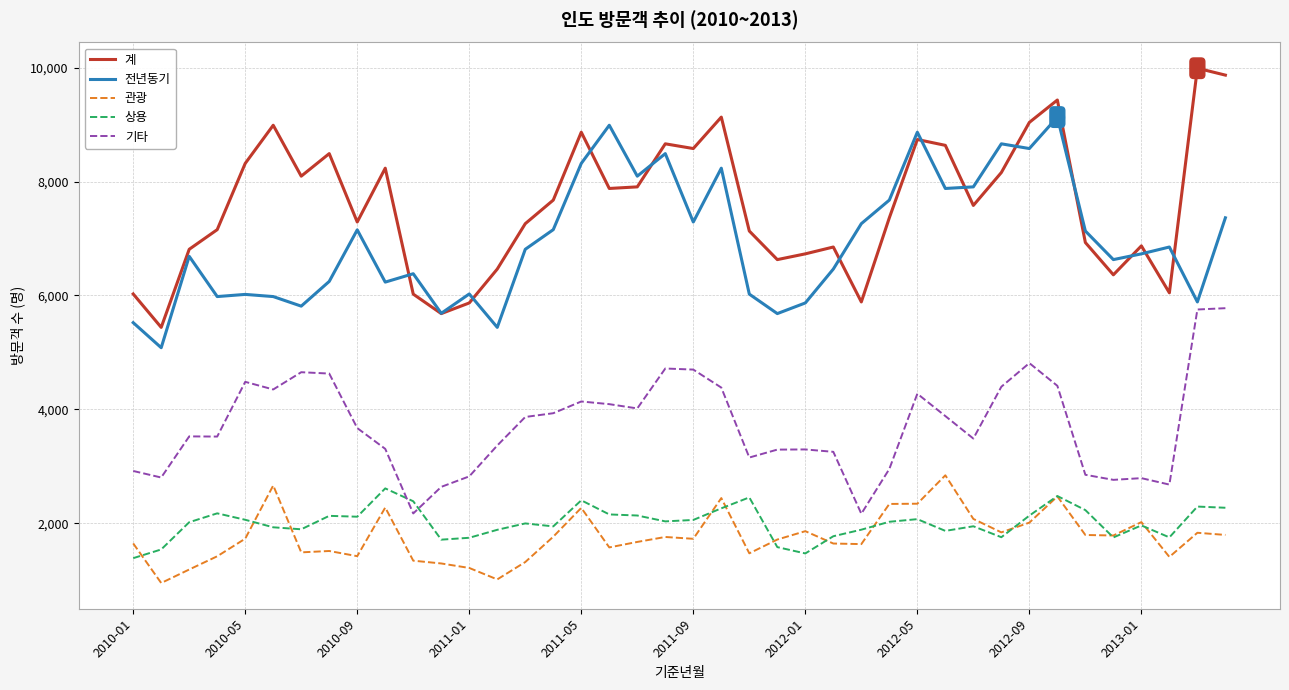

True or false: 상용 and 계 cross at least once.

False